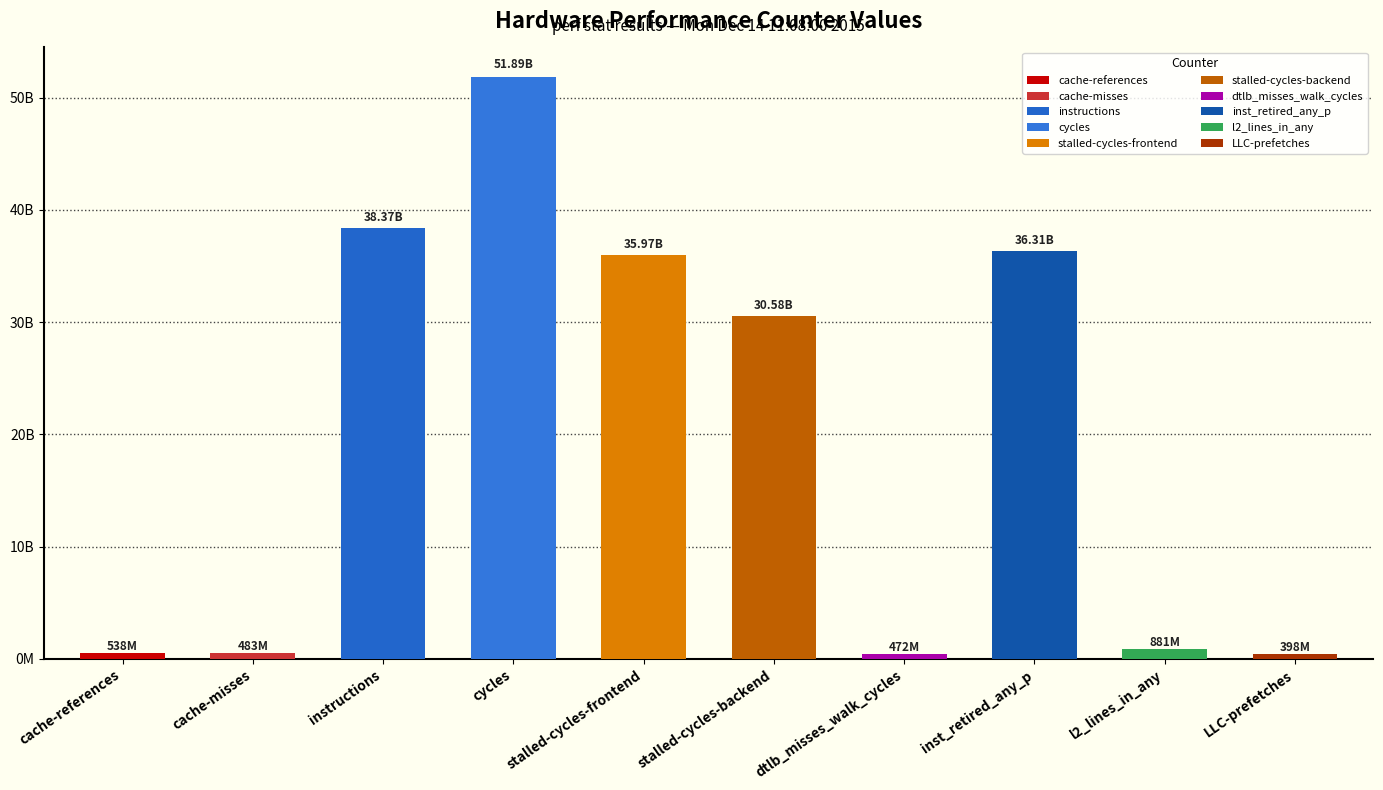

What is the approximate value at l2_lines_in_any, to the nearest 50?

881083850